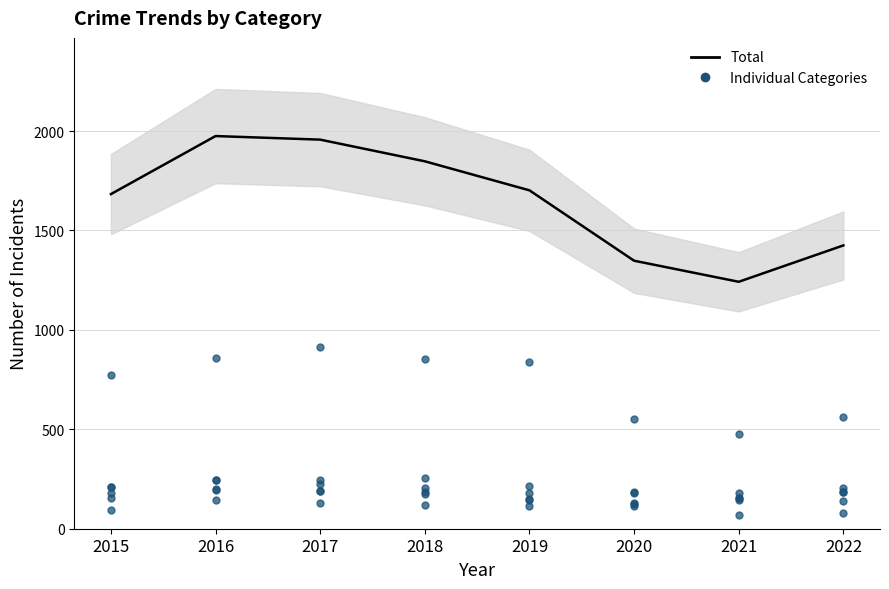

Does the chart display data point markers on the line(s)?

No